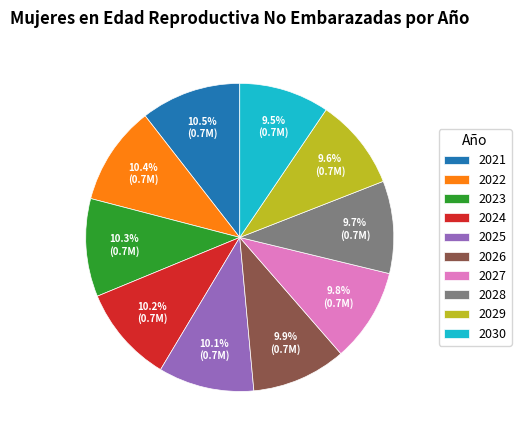

To the nearest percent, what portion does 2022 represent?

10%